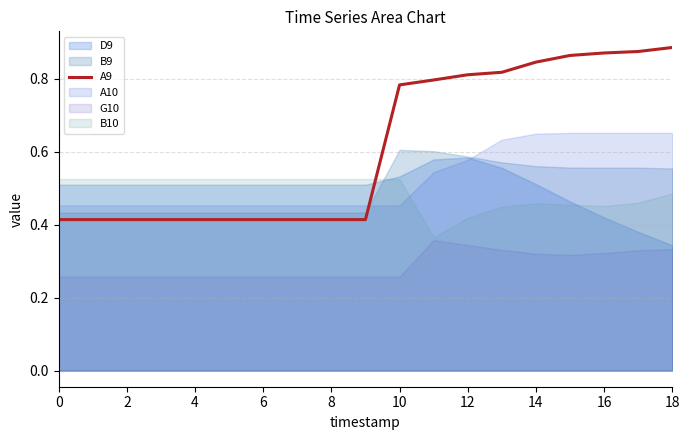

What is the sum of the values at 10 and 0?

1.2